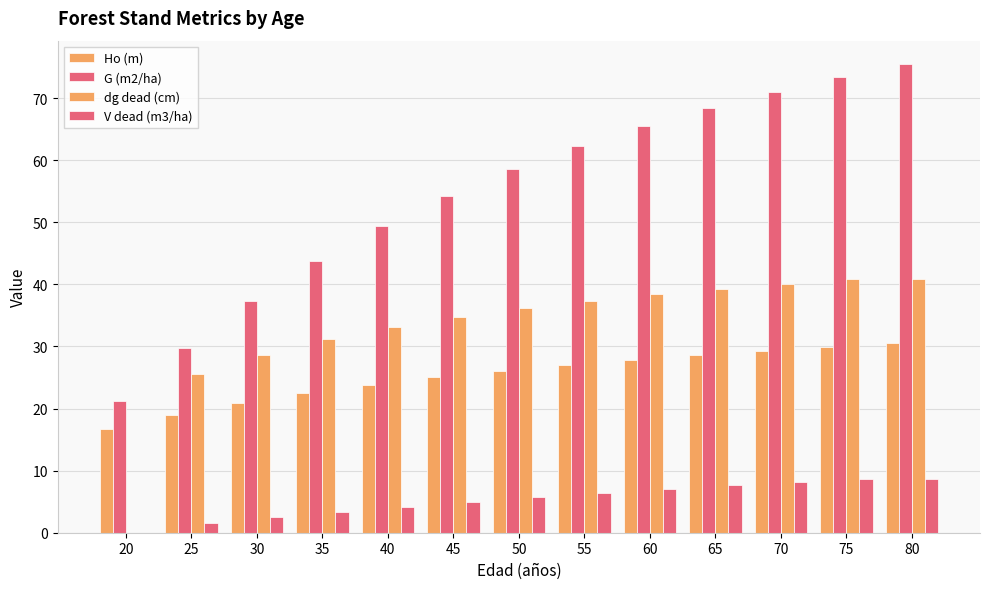

What is the value of the V dead (m3/ha) bar at the 8th from the left?

6.4